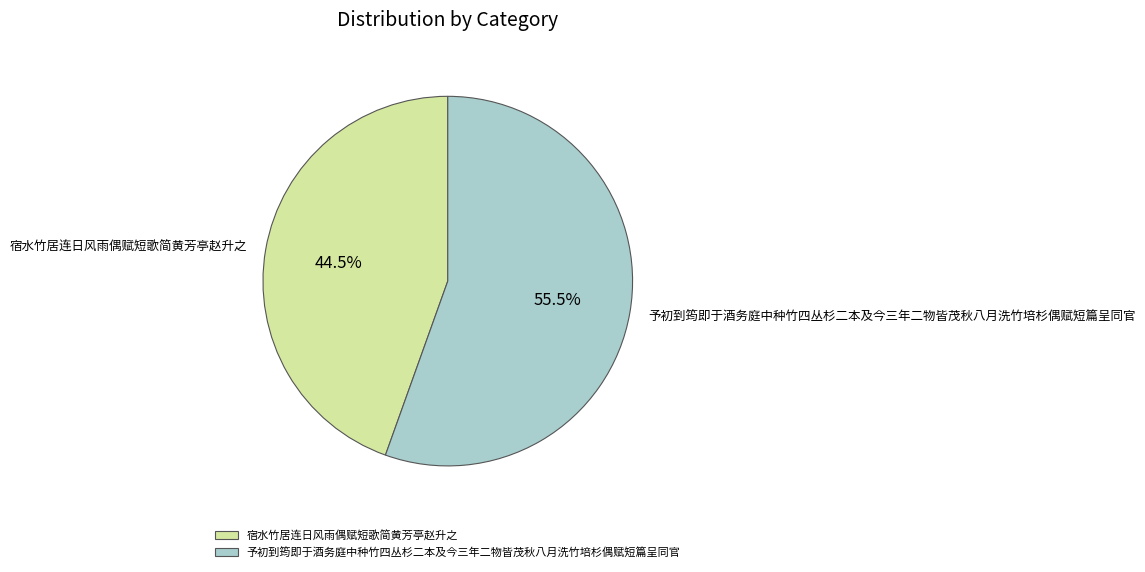

Does 宿水竹居连日风雨偶赋短歌简黄芳亭赵升之 represent more than half of the total?

No